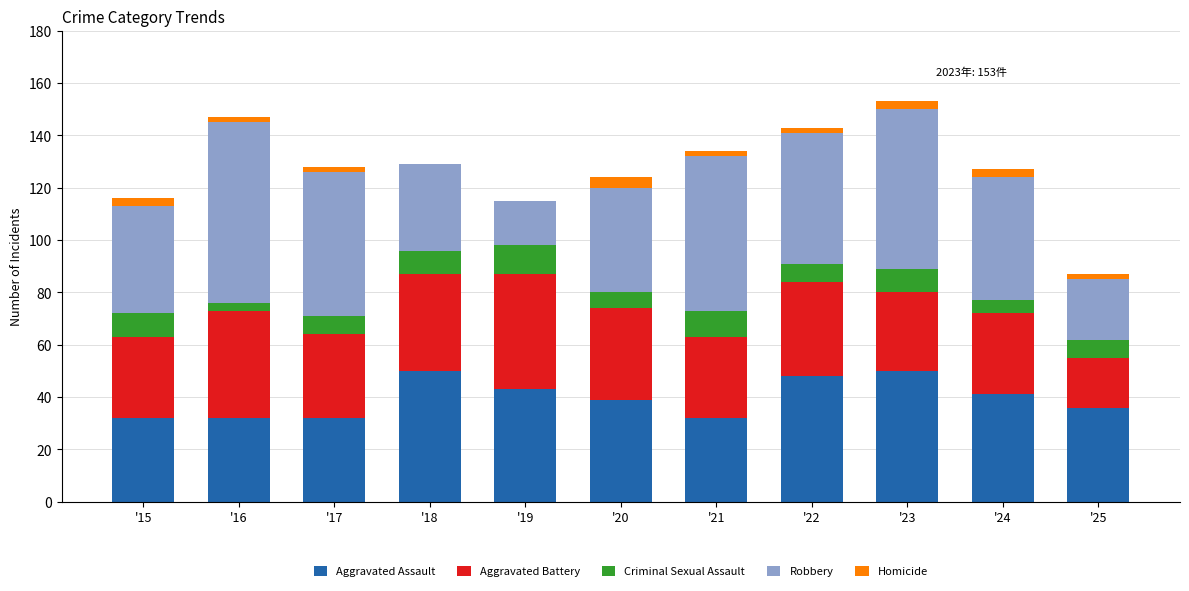

What is the sum of all Aggravated Assault values?

435